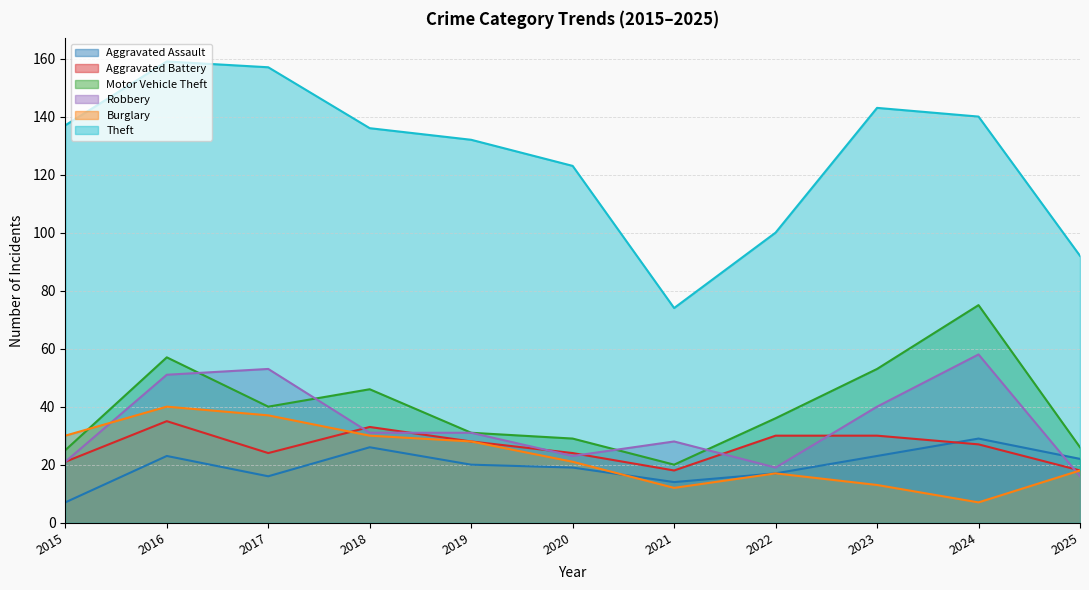

Which has a higher value, 2024 or 2025?

2024